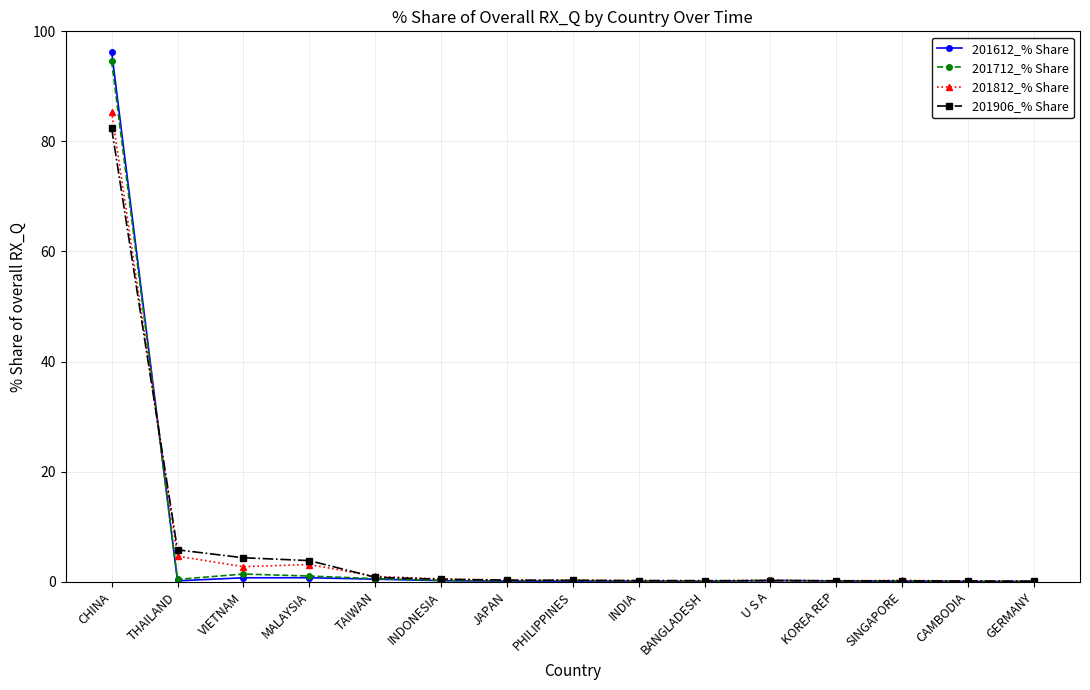

The 201712_% Share series shows 94.6 at CHINA. True or false?

True